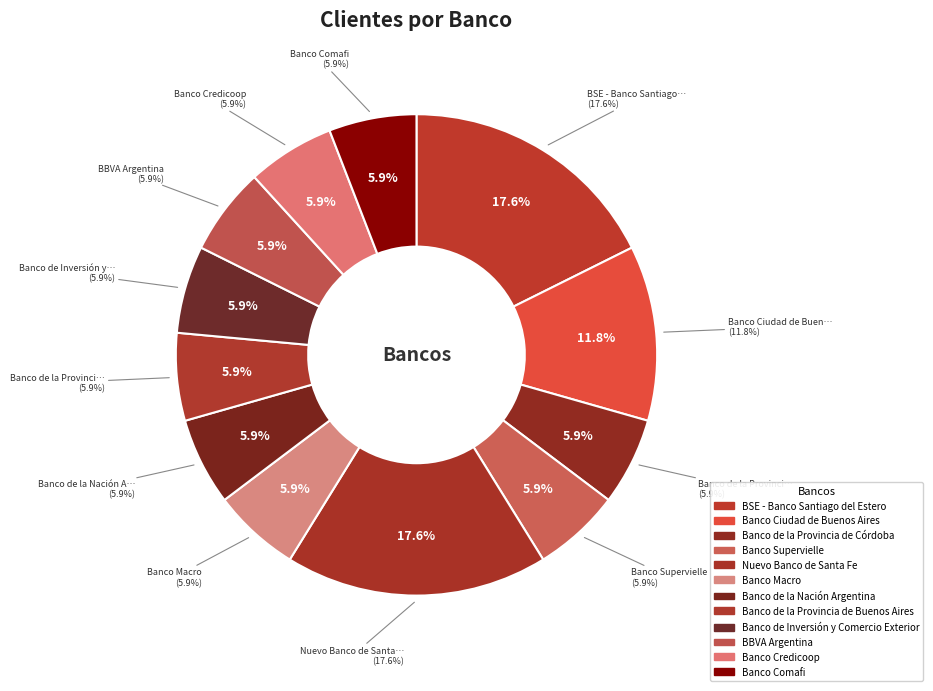

Count the number of slices in the pie.

12